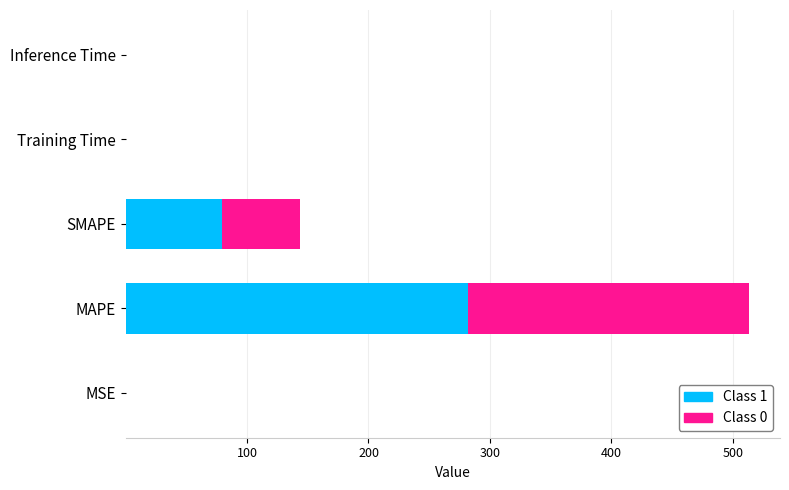

At which category is the sum across all series the highest?

MAPE